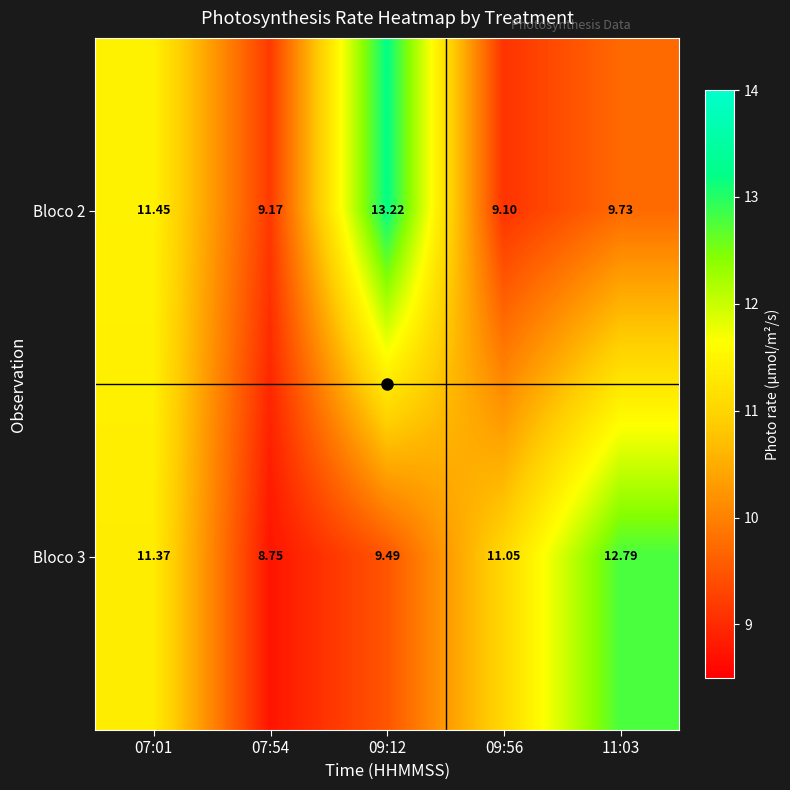

At 09:12, list the series in order from largest to smallest.

Bloco 2, Bloco 3